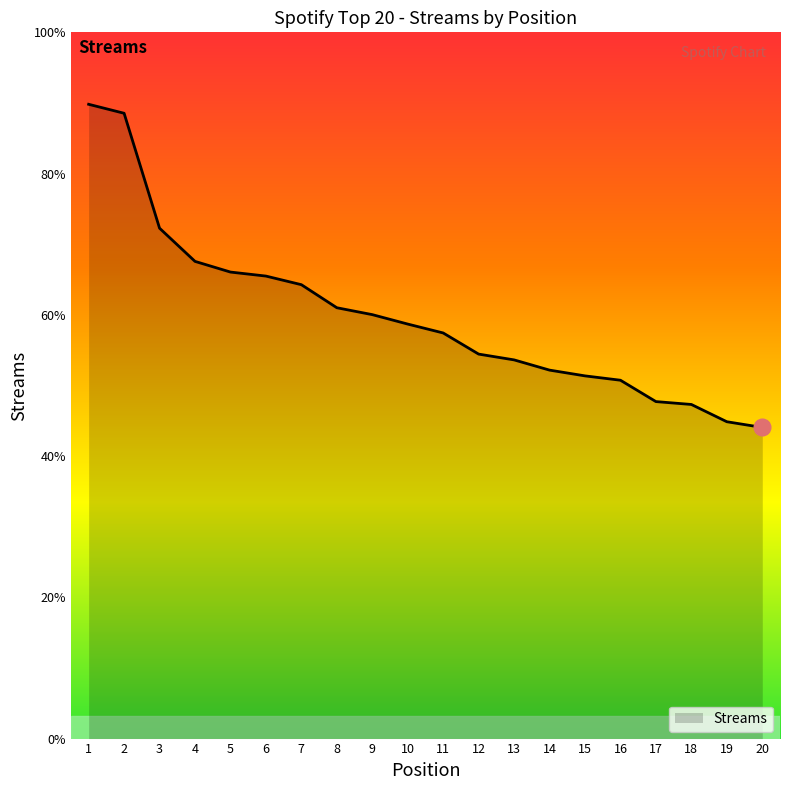

Is this an area chart (filled region under the line)?

Yes